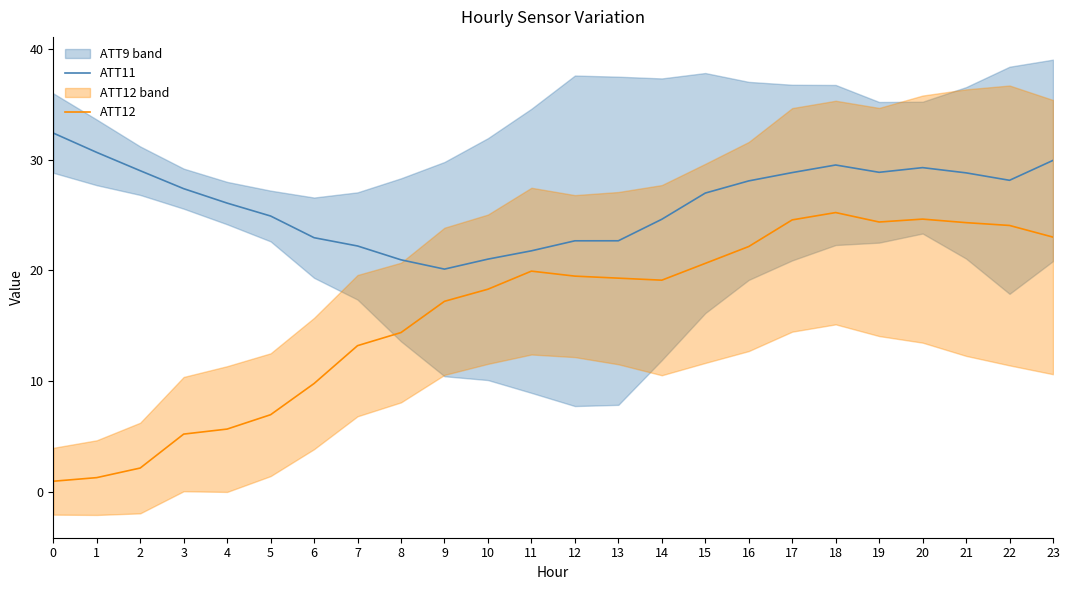

How many data points does each series have?

24